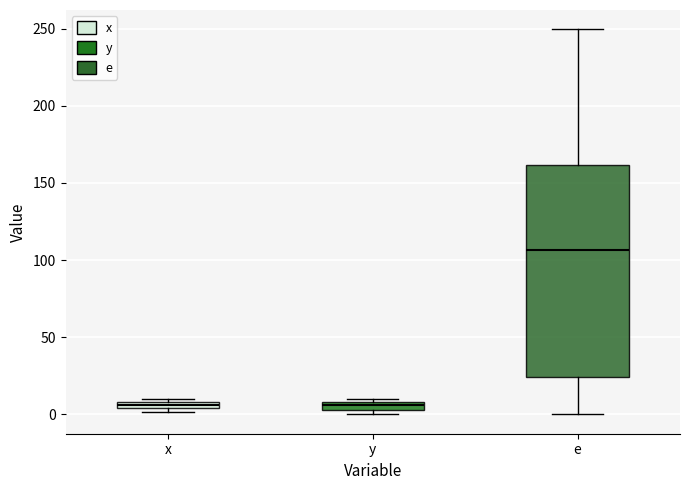

Comparing the boxes themselves (not the whiskers), which one is the tallest?

e